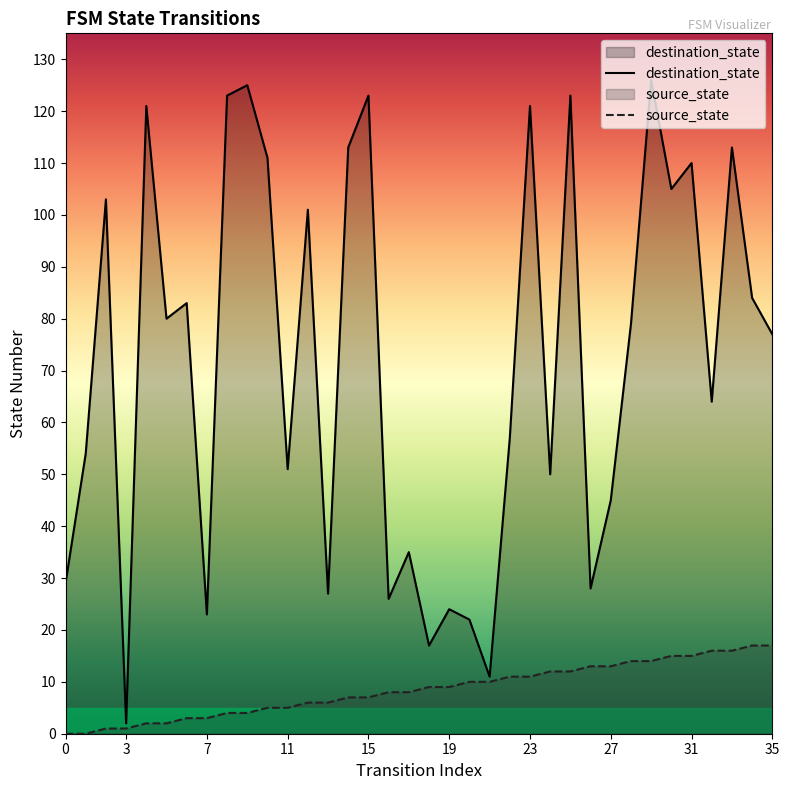

At which category is the sum across all series the highest?

29